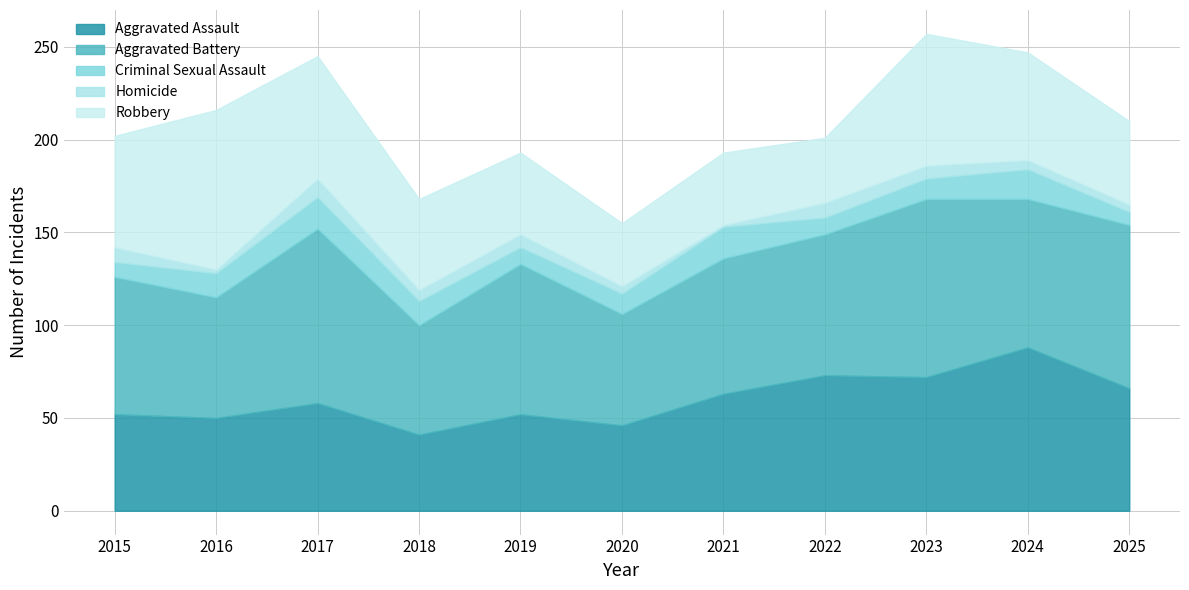

Does the chart have visible grid lines?

Yes